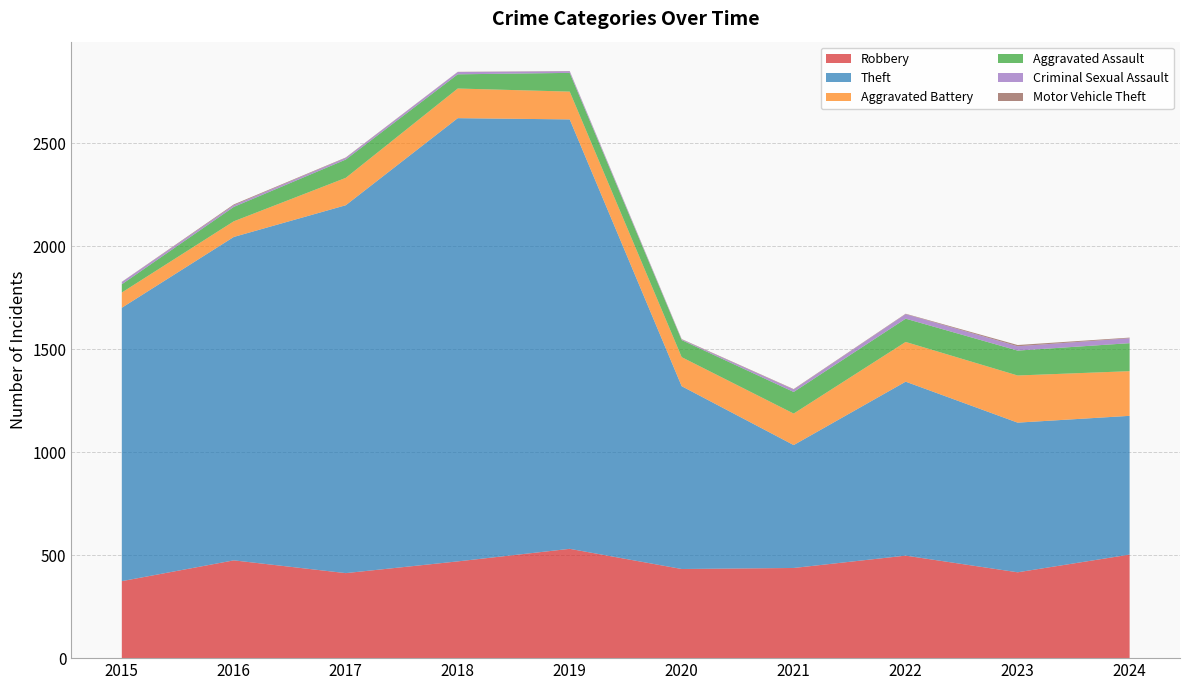

Reading right to left, list all the values displayed in this chart.

Robbery: 2024=503	2023=417	2022=498	2021=438	2020=433	2019=531	2018=470	2017=413	2016=475	2015=374
Theft: 2024=674	2023=727	2022=845	2021=597	2020=888	2019=2086	2018=2153	2017=1787	2016=1571	2015=1328
Aggravated Battery: 2024=217	2023=229	2022=193	2021=153	2020=141	2019=135	2018=144	2017=133	2016=76	2015=74
Aggravated Assault: 2024=136	2023=121	2022=113	2021=105	2020=83	2019=91	2018=69	2017=89	2016=70	2015=40
Criminal Sexual Assault: 2024=24	2023=21	2022=22	2021=12	2020=3	2019=8	2018=11	2017=8	2016=8	2015=11
Motor Vehicle Theft: 2024=3	2023=6	2022=2	2021=2	2020=2	2019=1	2018=1	2017=2	2016=4	2015=1